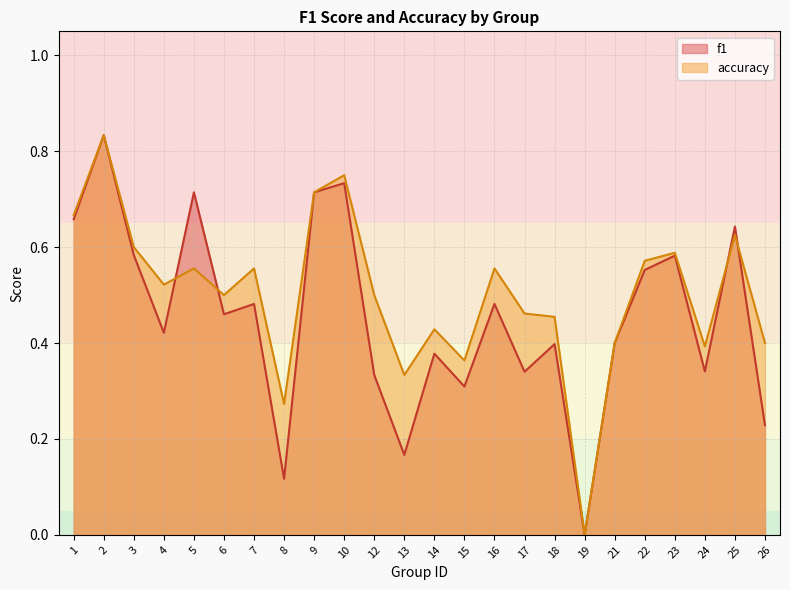

How many interior local peaks does the accuracy series have?

8